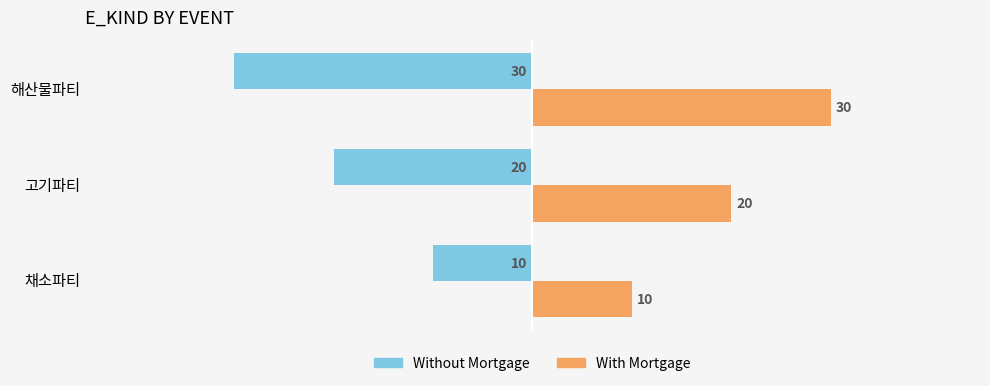

What is the difference between the maximum and minimum values in the With Mortgage series?

20